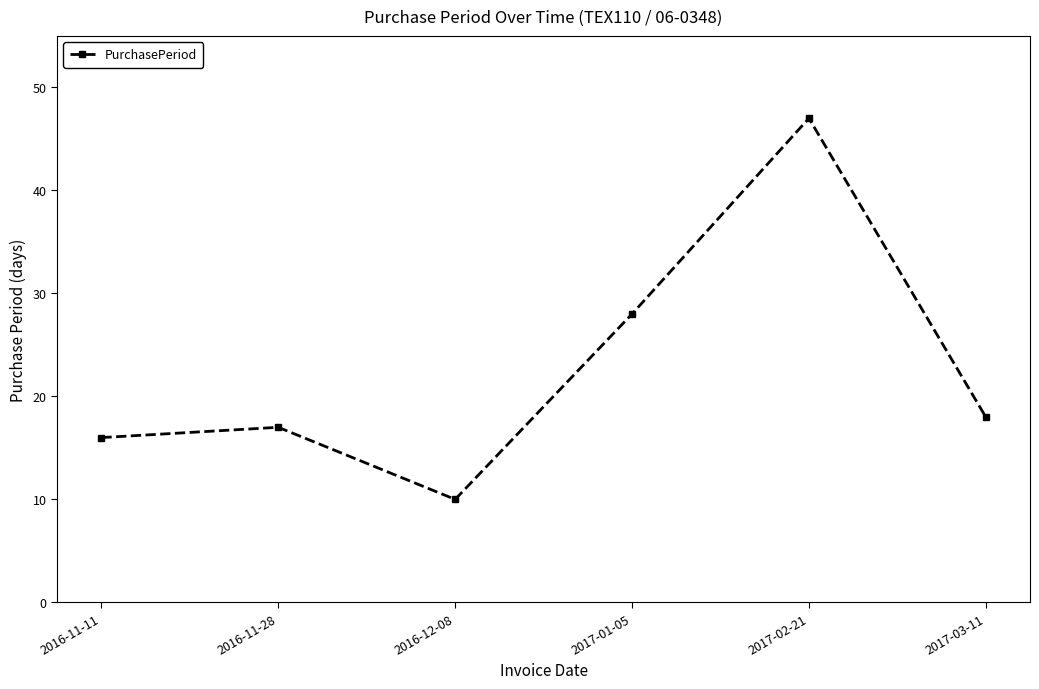

Reading left to right, list all the values displayed in this chart.

2016-11-11=16	2016-11-28=17	2016-12-08=10	2017-01-05=28	2017-02-21=47	2017-03-11=18